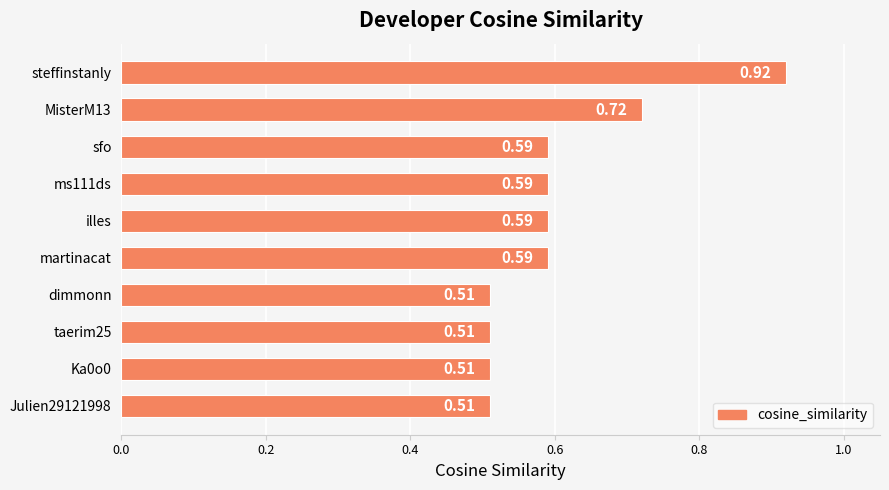

What is the label of the 4th bar from the bottom?

dimmonn